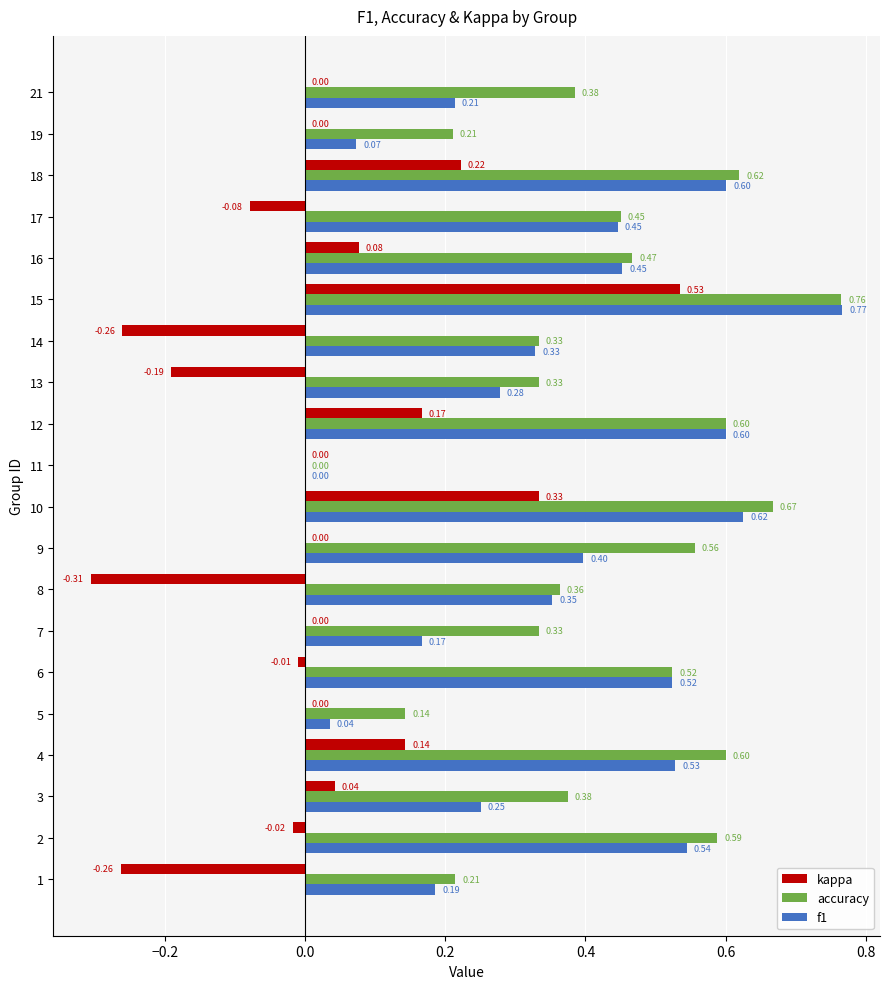

Between 12 and 15, which series saw the biggest shift?

kappa